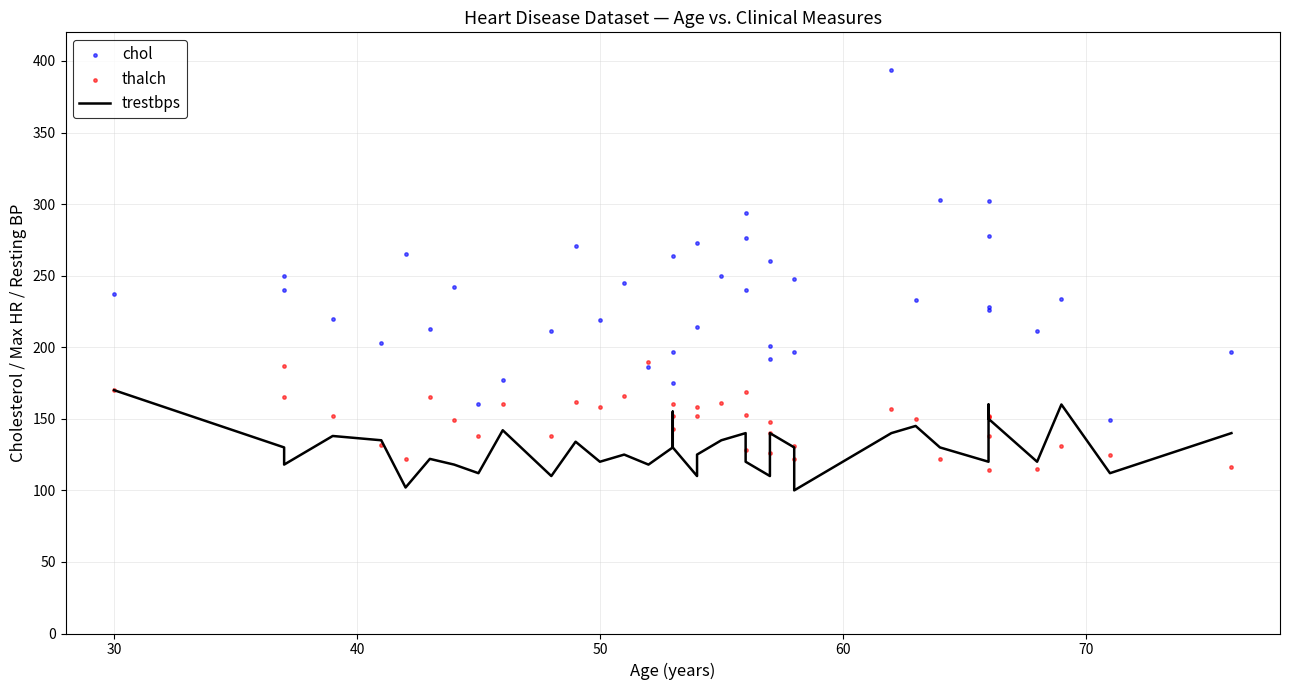

Which series has the largest total across all categories?

chol